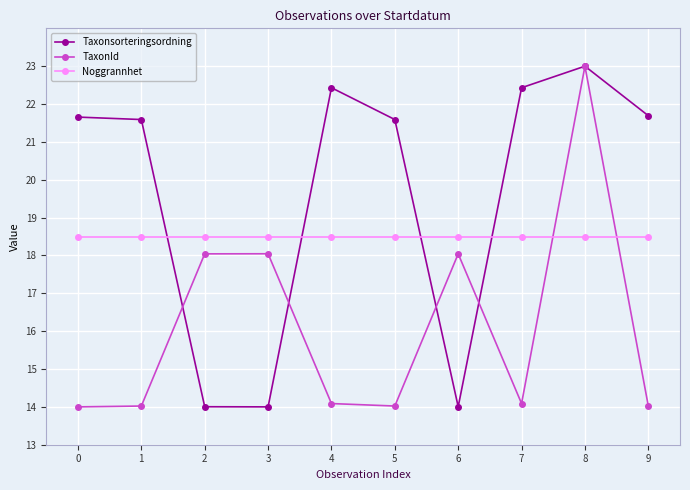

At which category is the sum across all series the highest?

8